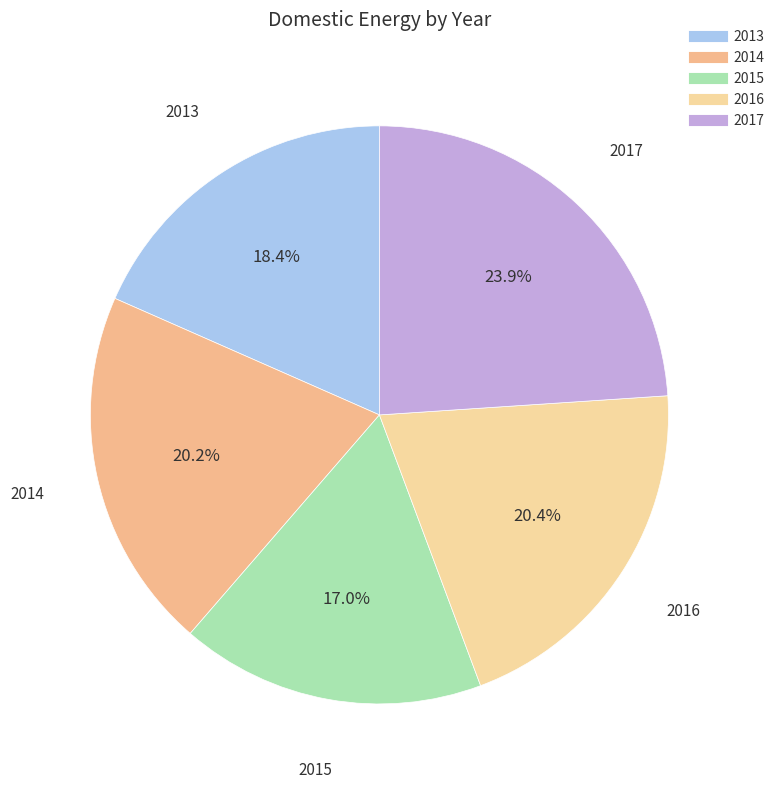

To the nearest percent, what is the combined percentage of 2014 and 2015?

37%